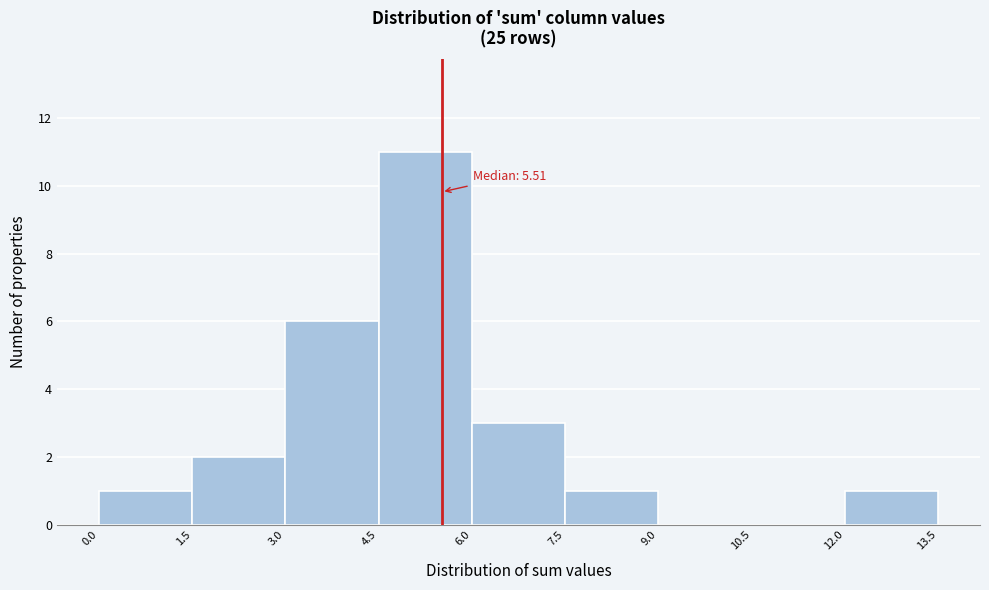

Which range on the x-axis has the tallest bar?

4.5 to 6.0